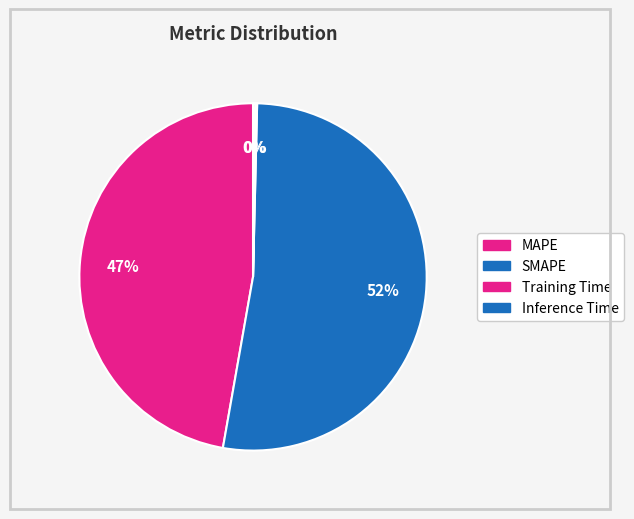

Is there a majority slice in this chart?

Yes